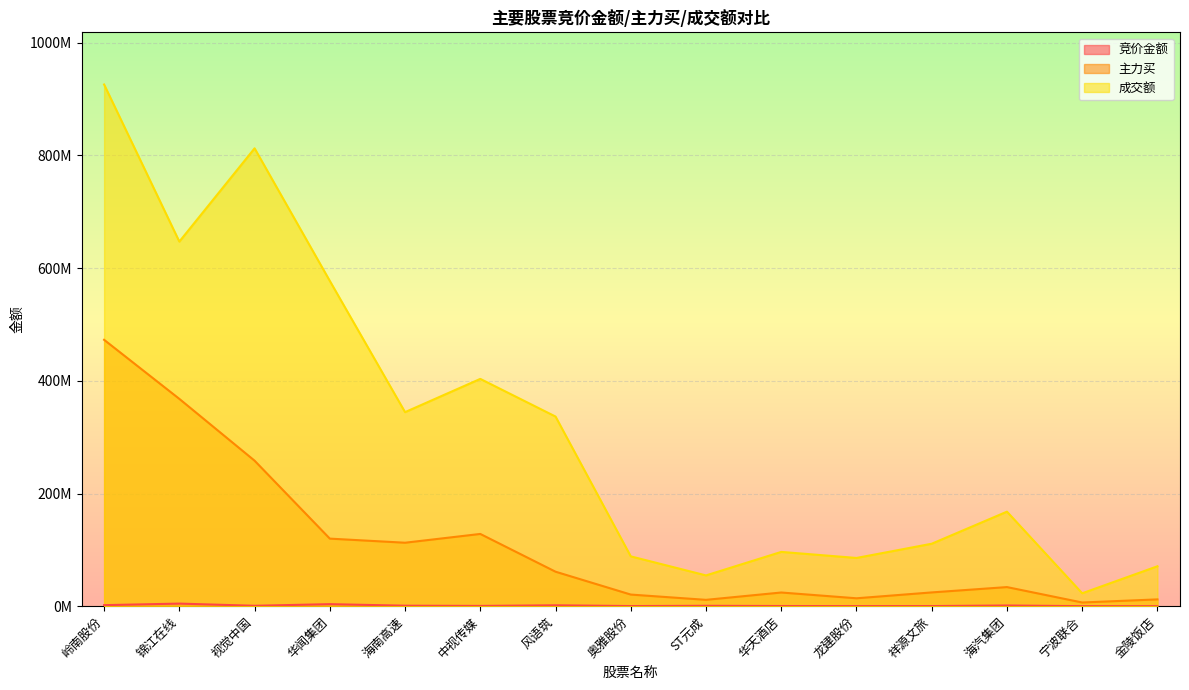

What are all the series names shown in the legend?

竞价金额, 主力买, 成交额